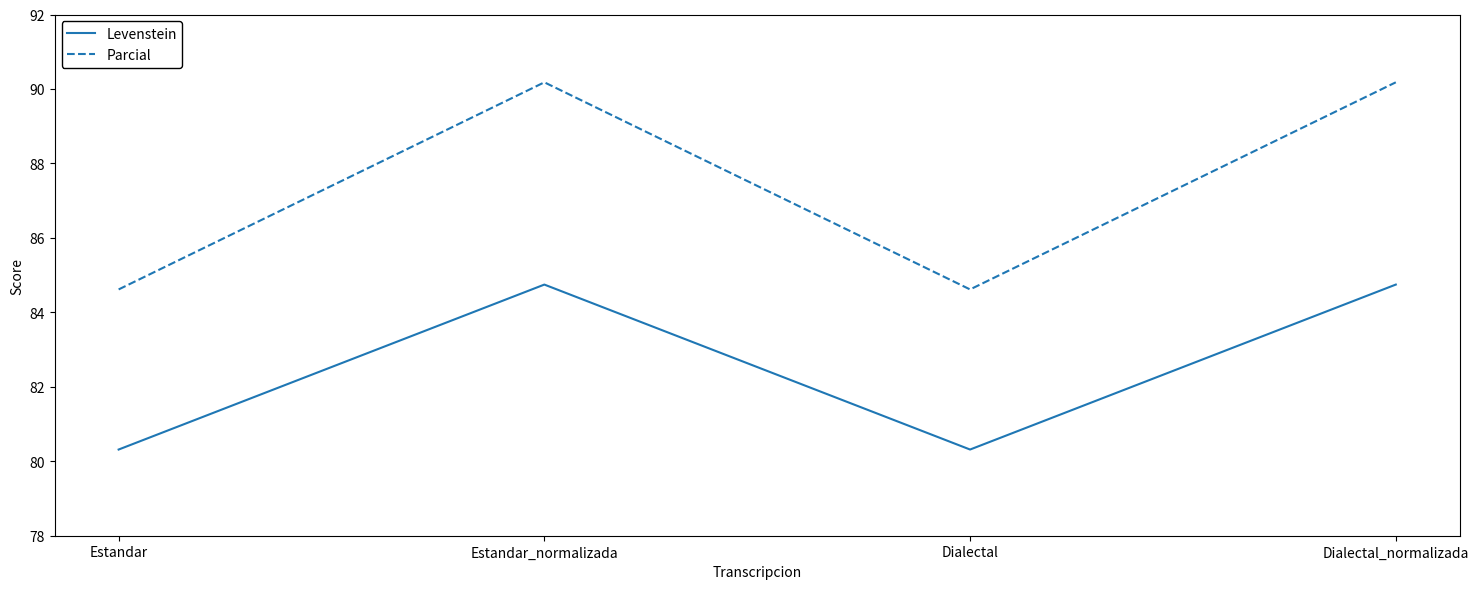

At how many categories does at least one series exceed 81?

4